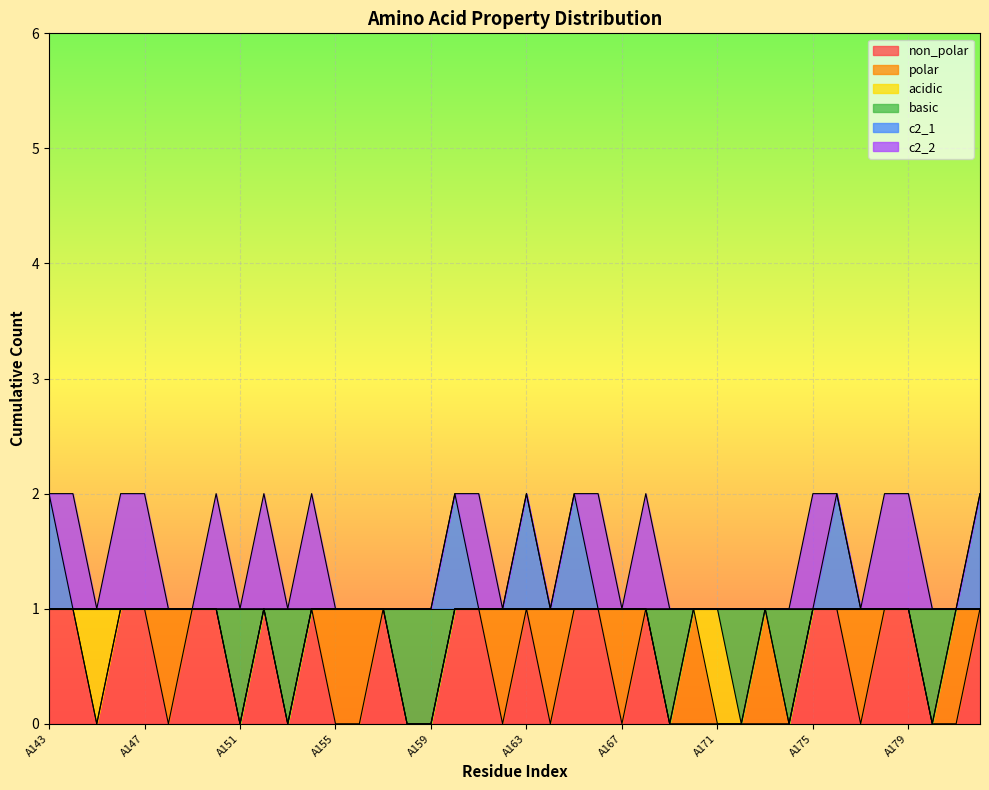

What is the difference between the second highest and second lowest values in the non_polar series?

1